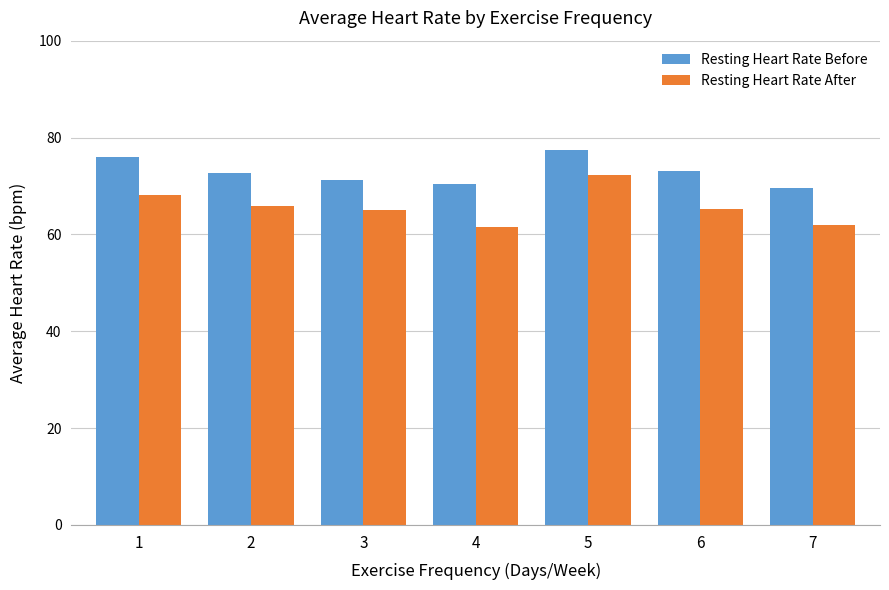

Which series has the largest range (max minus min)?

Resting Heart Rate After